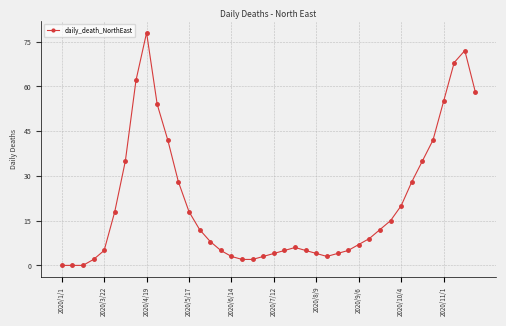

What is the value of the 34th point from the left?

28